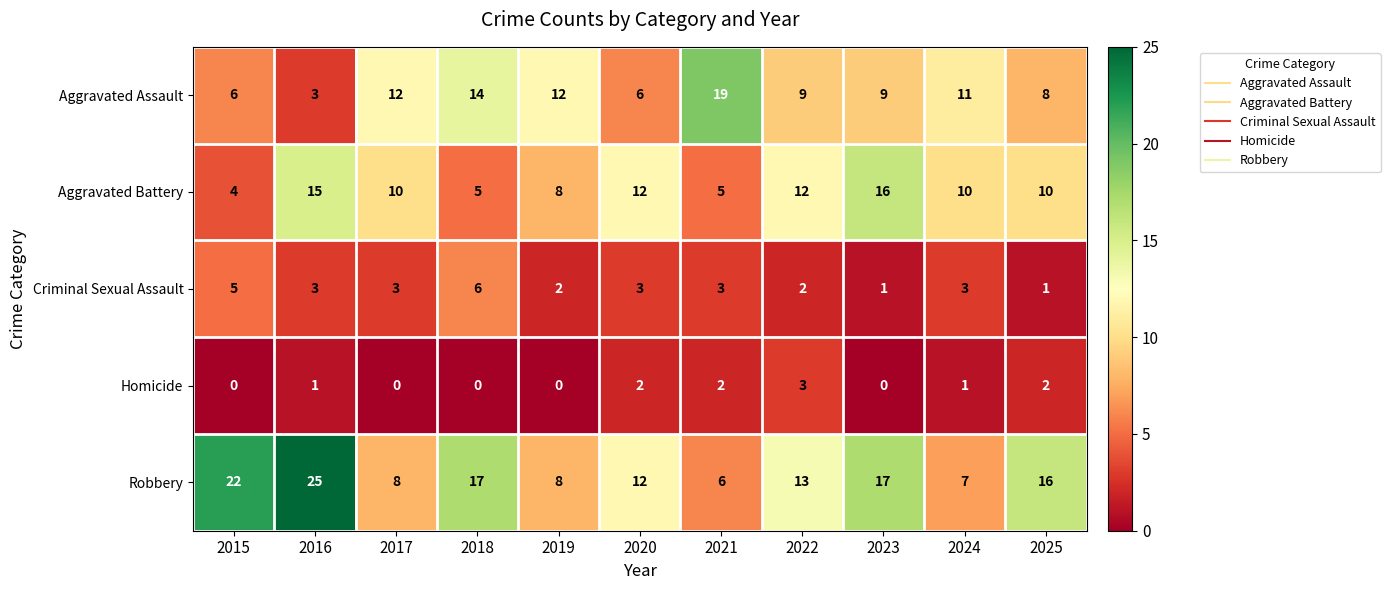

Which series has the widest spread of values?

Robbery